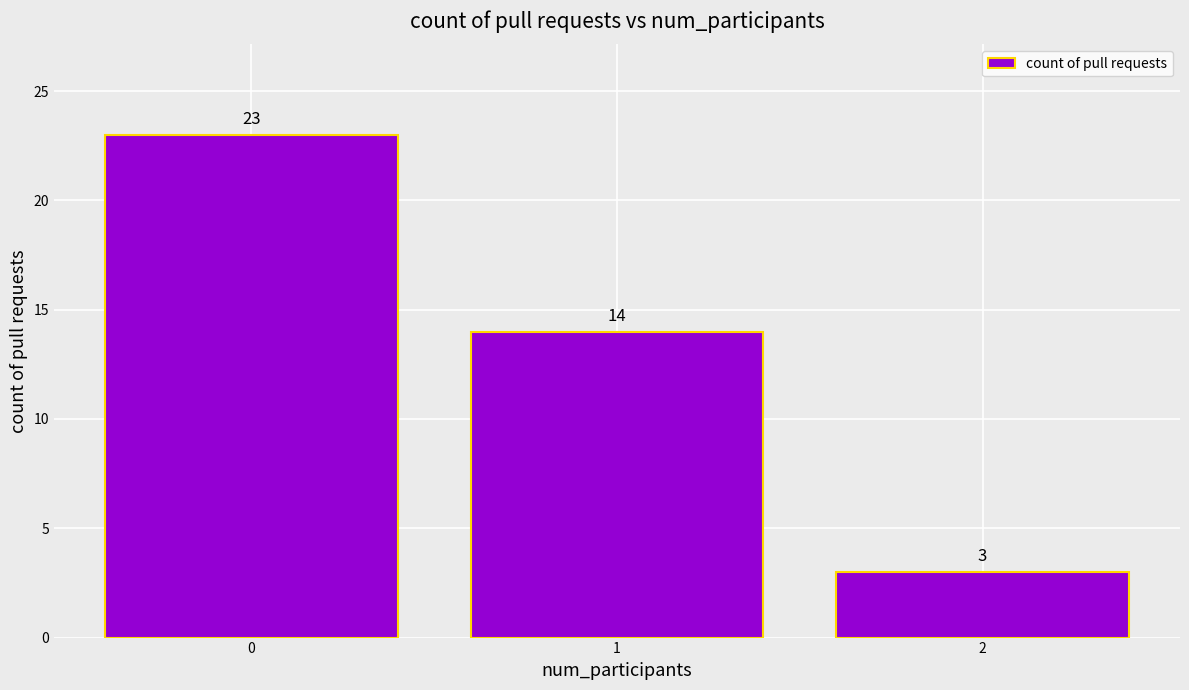

What is the sum of all values?

40